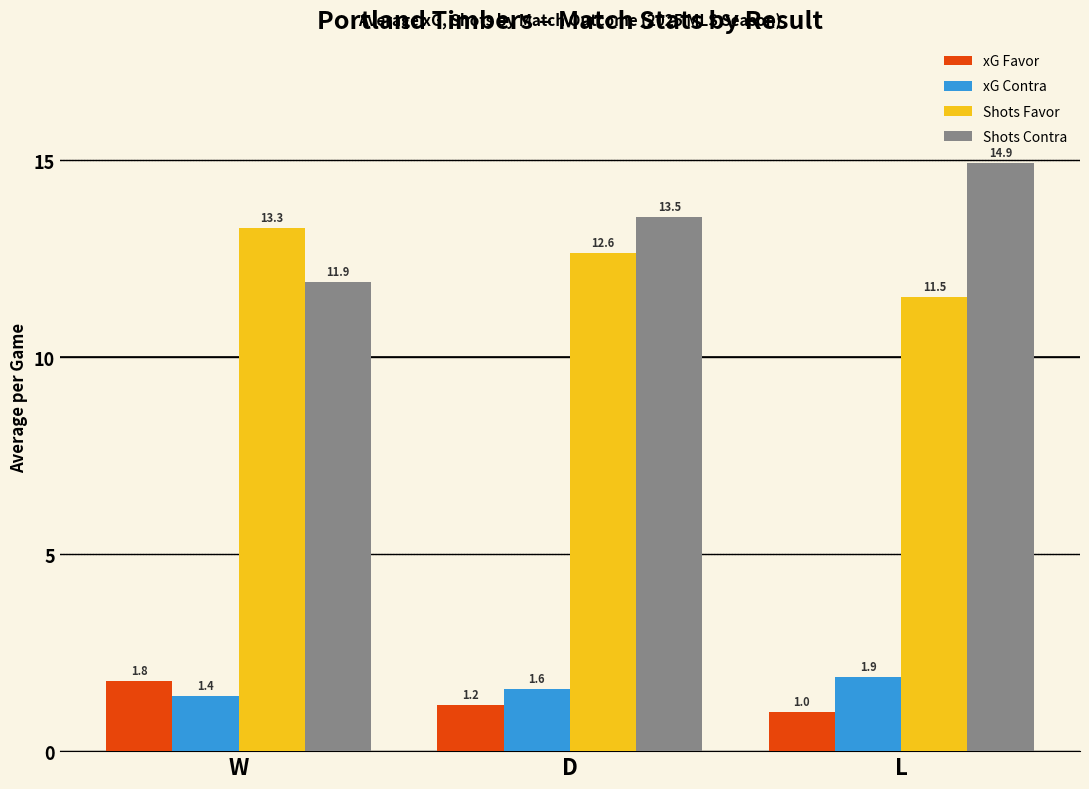

How many bars are there in total?

12